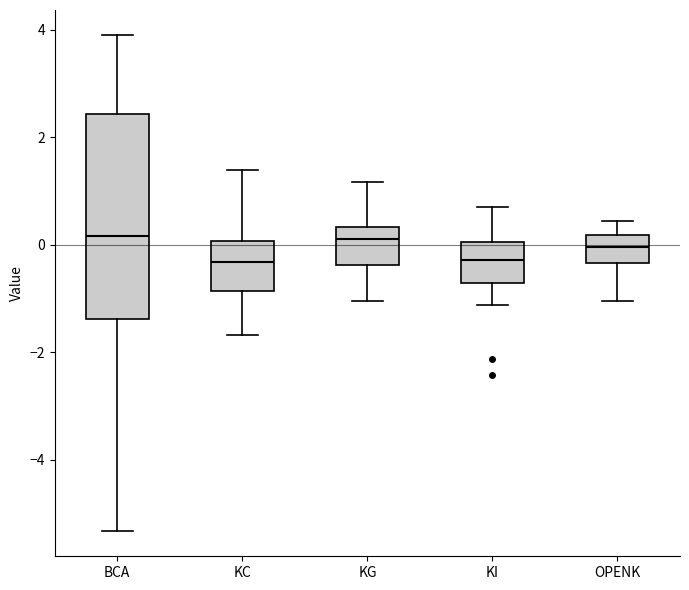

Comparing the boxes themselves (not the whiskers), which one is the tallest?

BCA